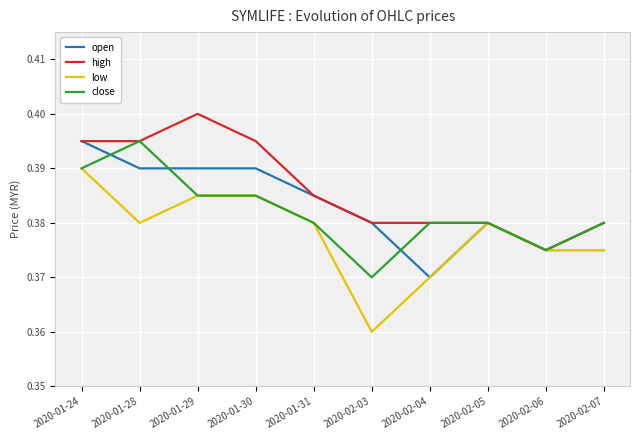

What position from the left is 2020-02-04?

7